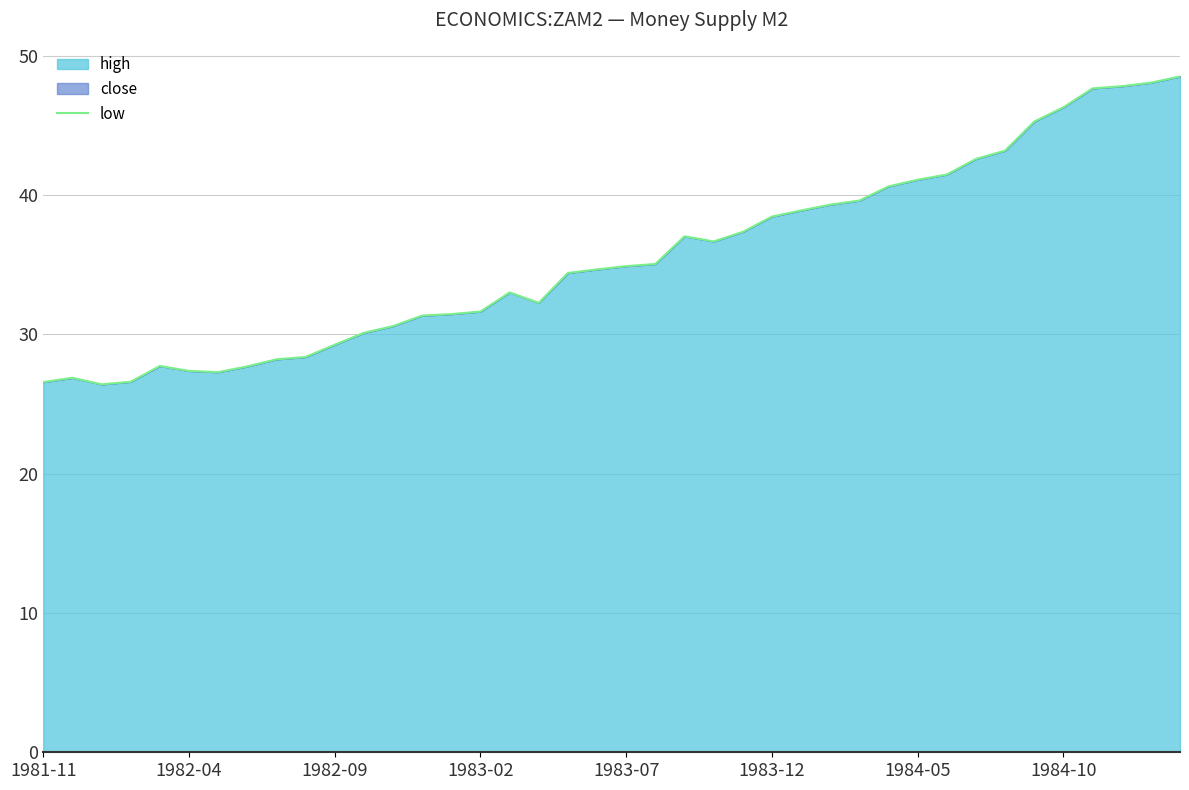

Between 8 and 14, which is larger?

14